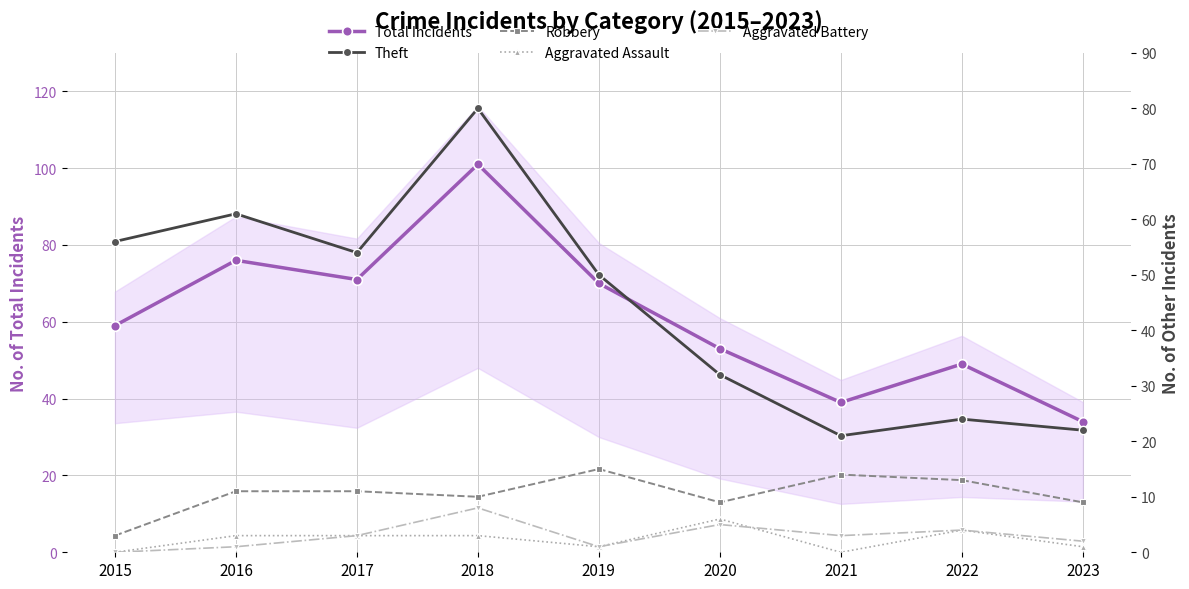

Between 2020 and 2018, which is larger?

2018